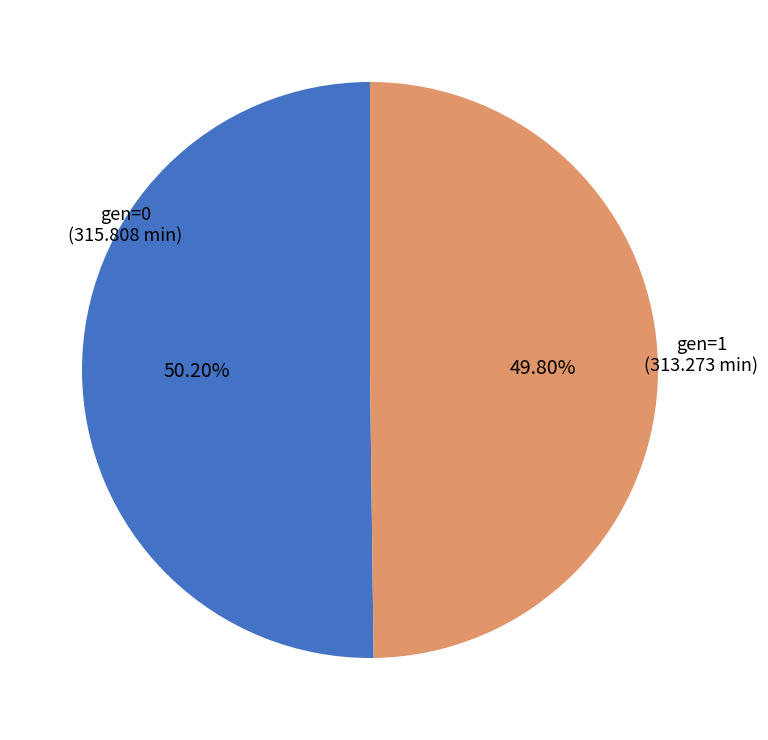

How many segments does this pie chart have?

2